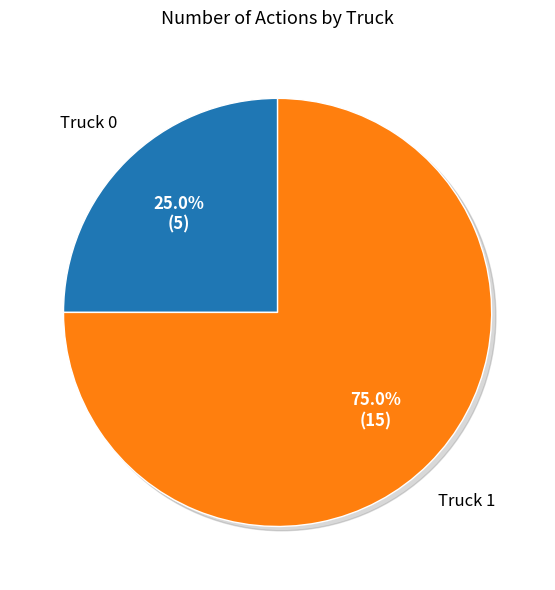

To the nearest percent, what is the difference between the Truck 1 and Truck 0 slice percentages?

50%